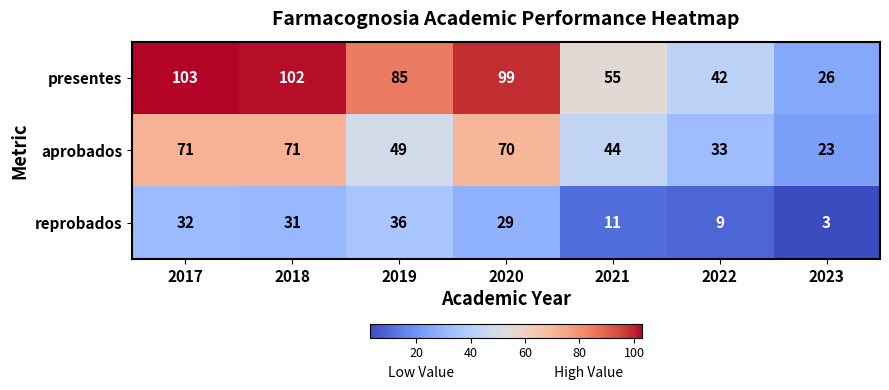

Where does the aprobados series first go above 49?

2017